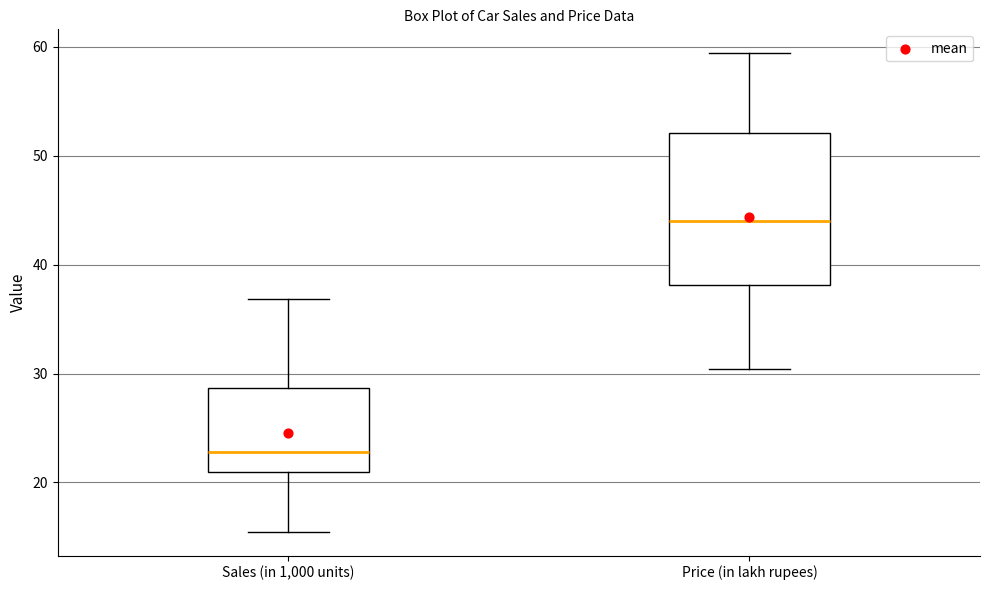

Which box is the tallest, from its lower edge to its upper edge?

Price (in lakh rupees)